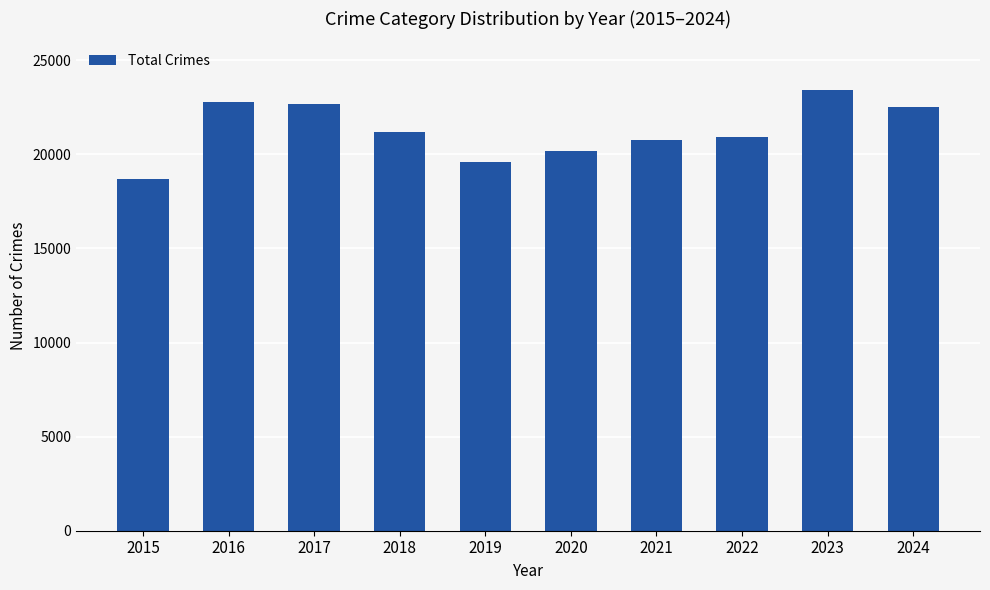

What is the change in value from 2022 to 2024?

+1569